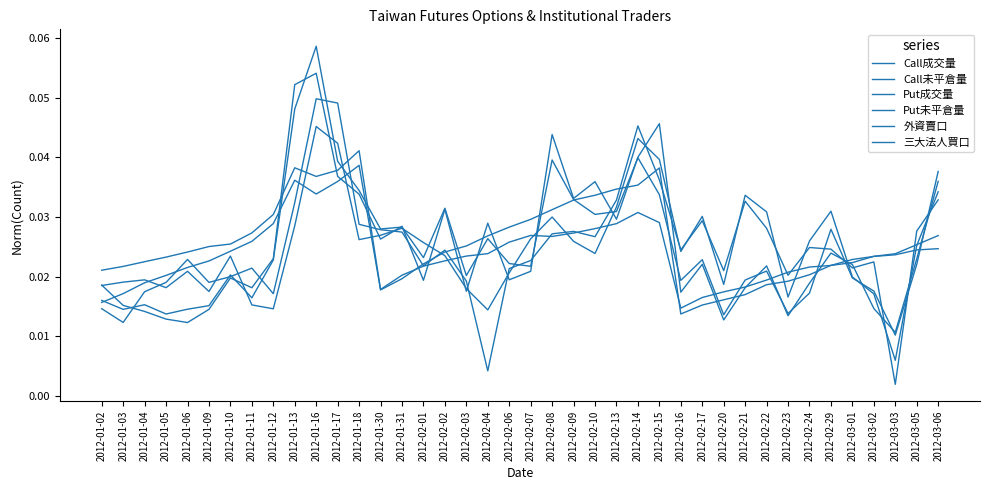

Does the chart have visible grid lines?

No